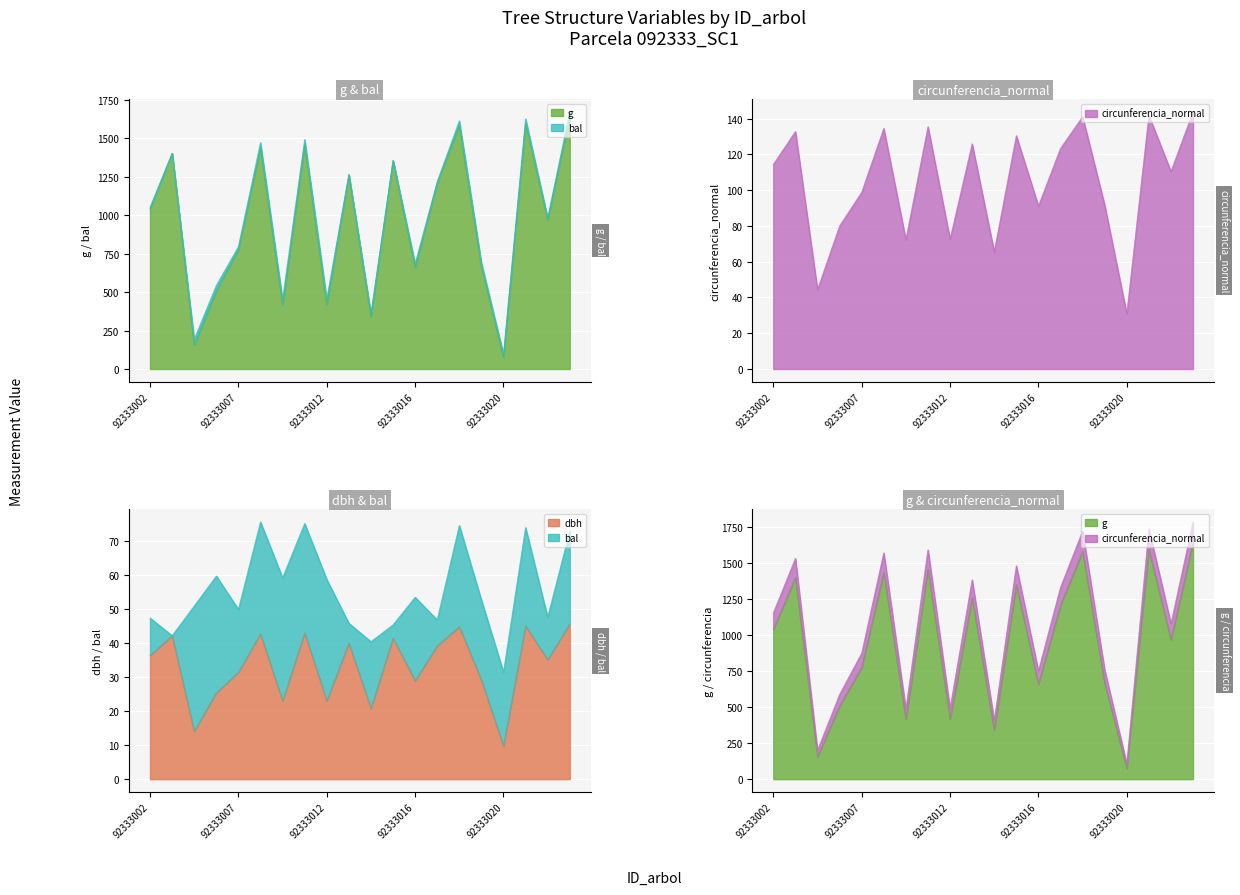

At which category is the sum across all series the highest?

92333026